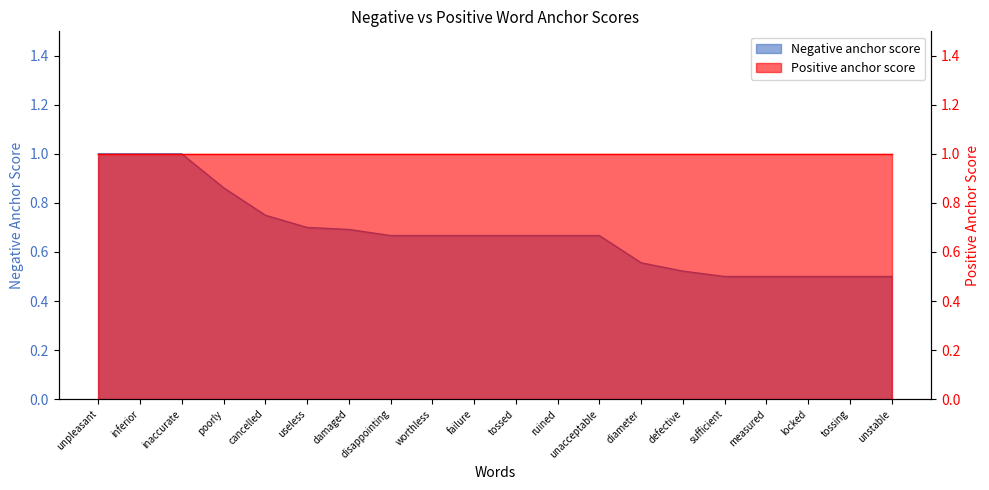

Rank the categories by value from lowest to highest.

sufficient, measured, locked, tossing, unstable, defective, diameter, disappointing, worthless, failure, tossed, ruined, unacceptable, damaged, useless, cancelled, poorly, unpleasant, inferior, inaccurate